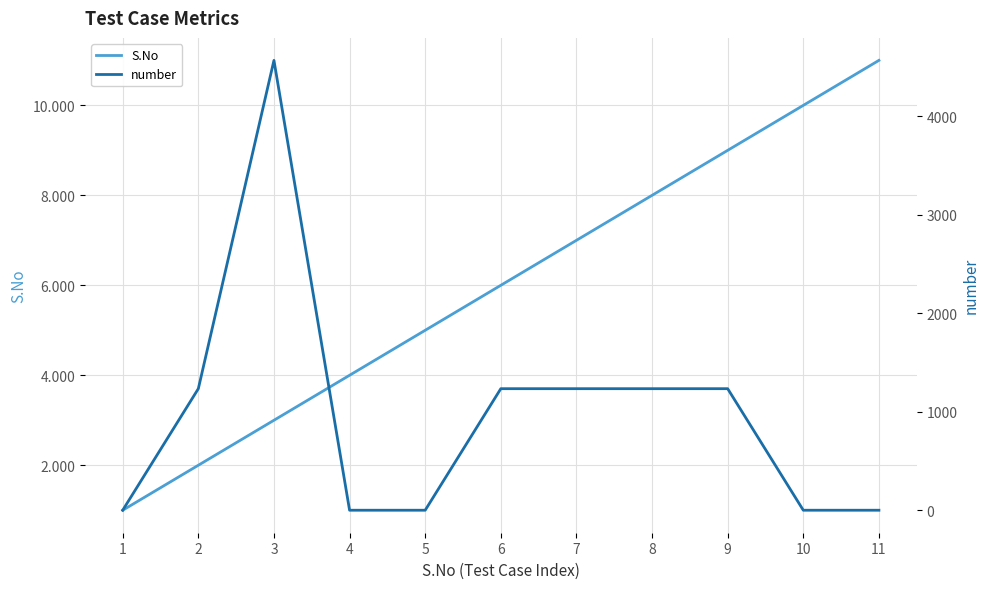

What is the difference between the number values at 8 and 1?

1234